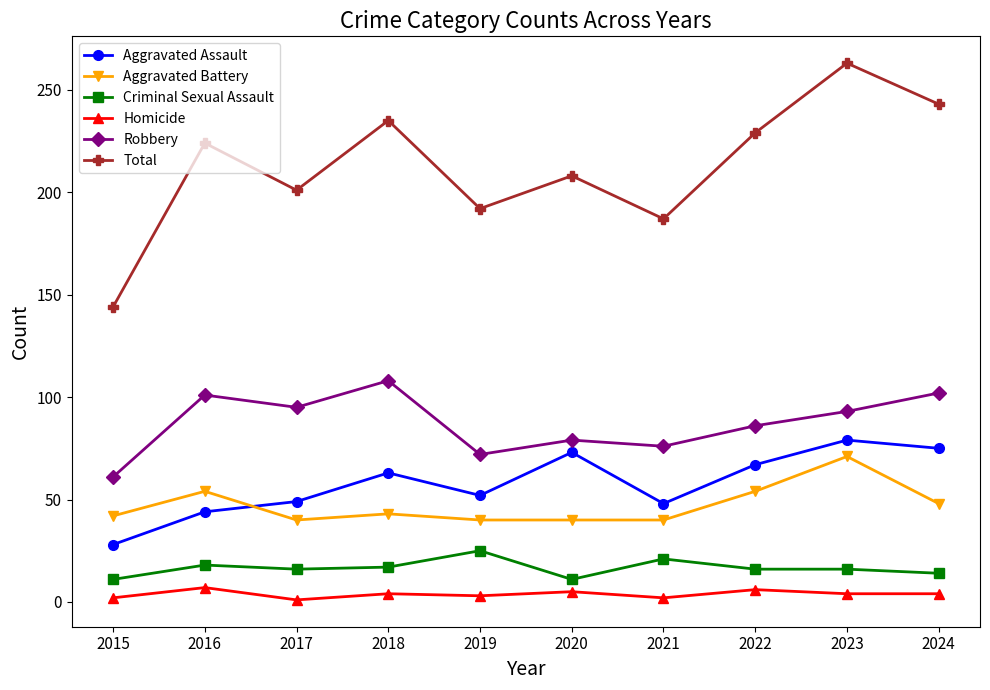

What is the value of the Aggravated Battery point at the 10th from the left?

48